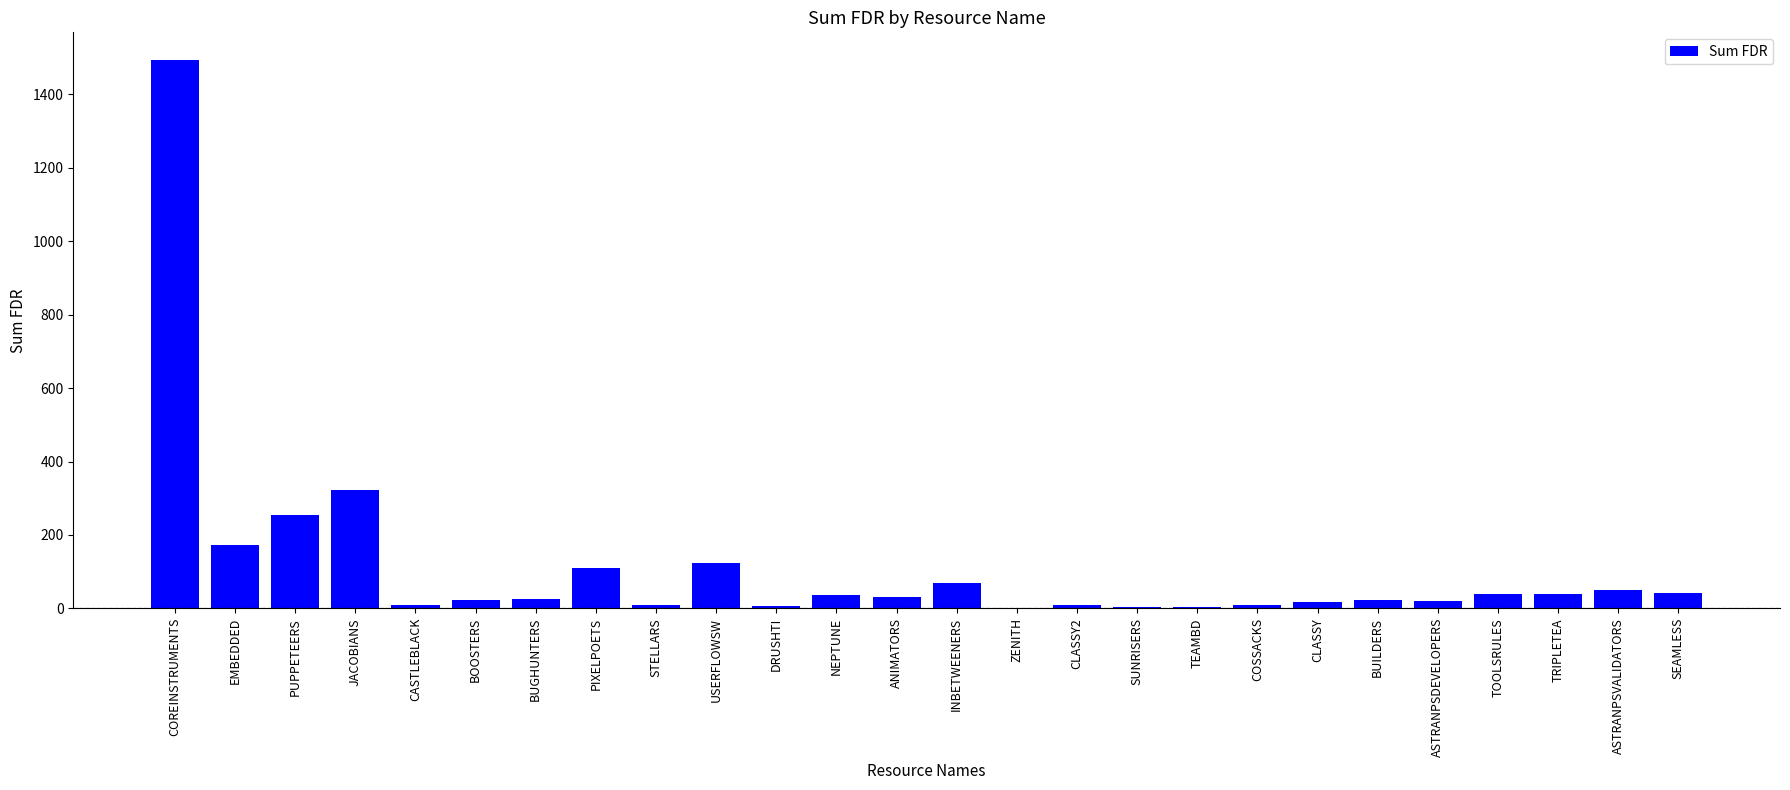

What is the change in value from EMBEDDED to SUNRISERS?

-170.0